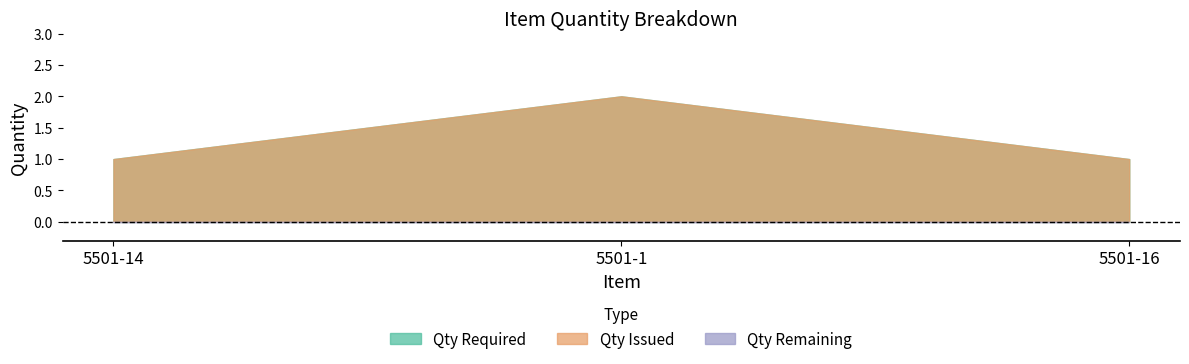

Between 5501-16 and 5501-1, which is larger?

5501-1